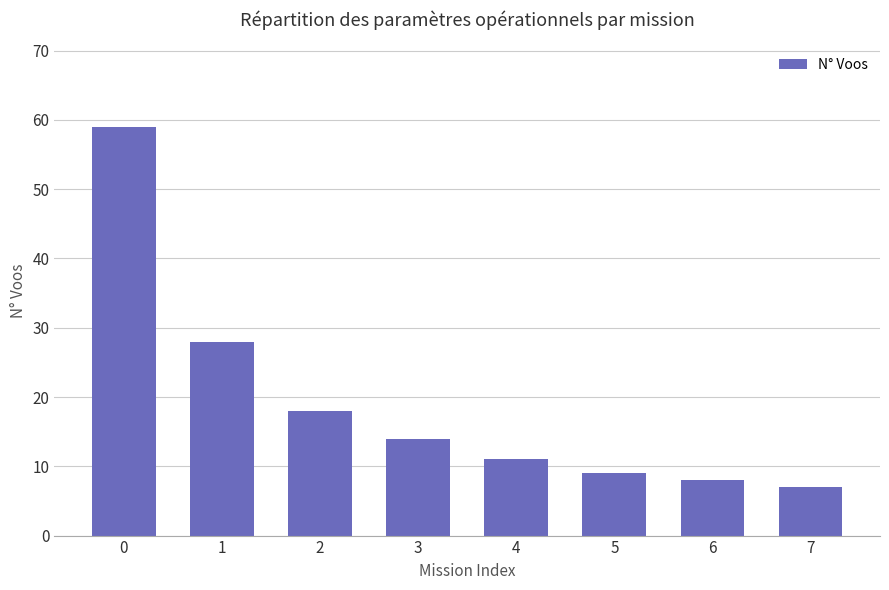

The value at 7 is 2. True or false?

False